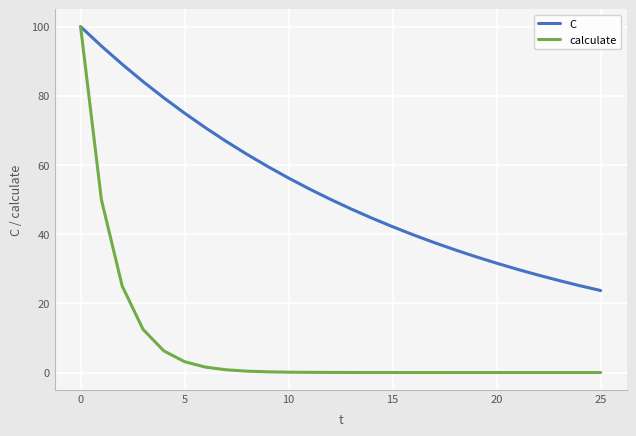

Rank the series by their average value, from highest to lowest.

C, calculate